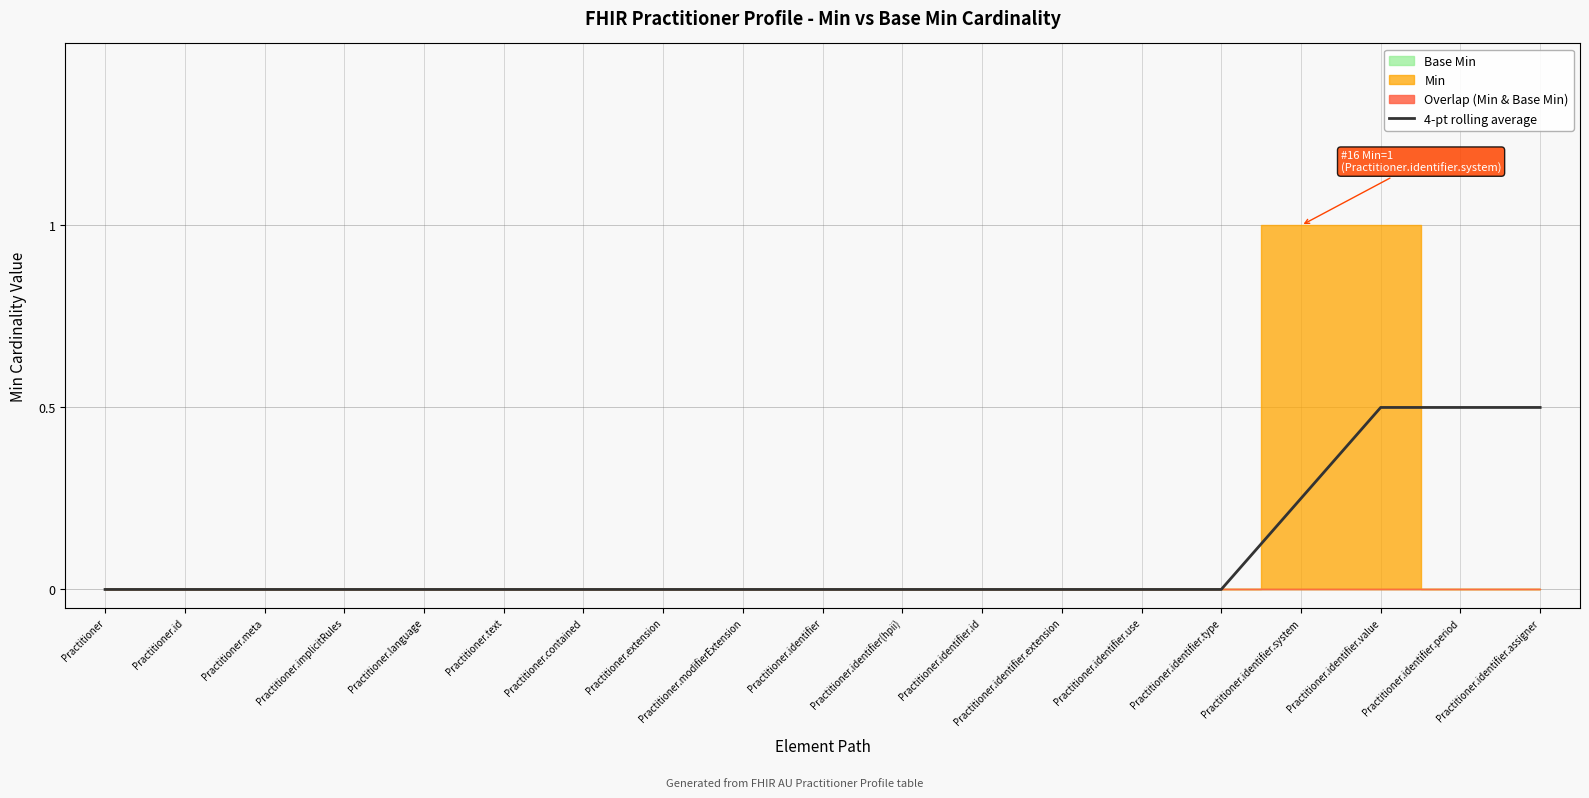

True or false: the data shows -0.2 at Practitioner.identifier.use.

False